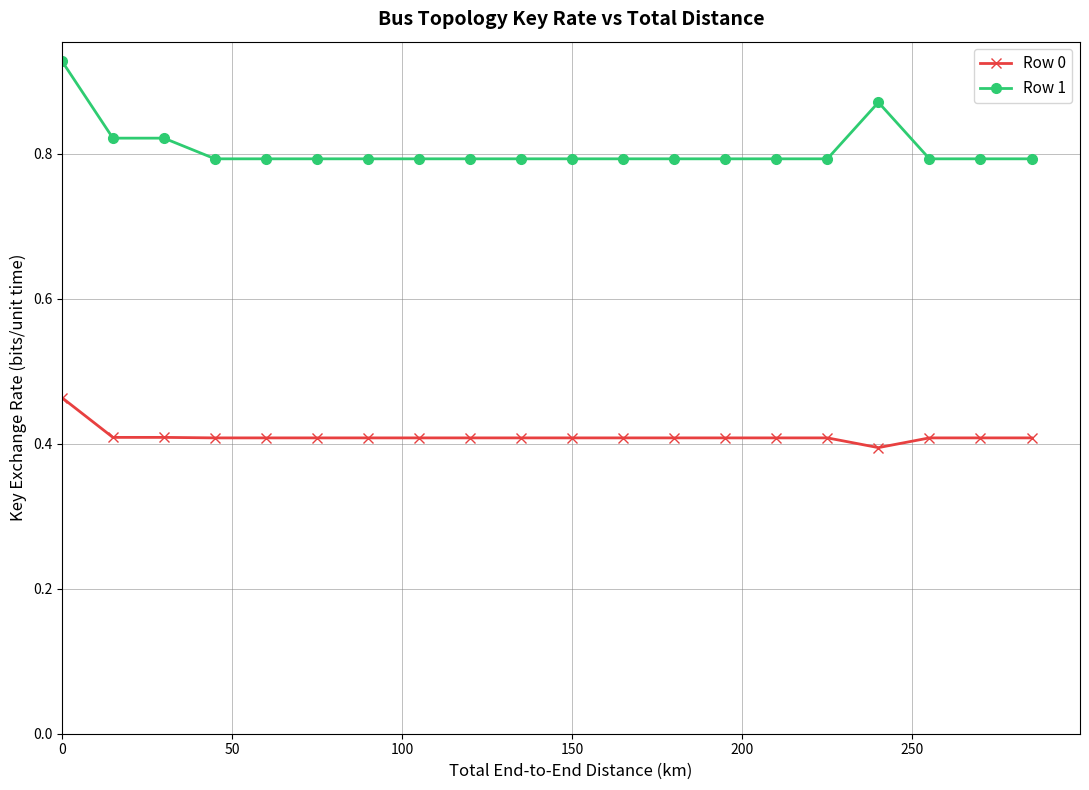

What is the average value of the Row 0 series?

0.4